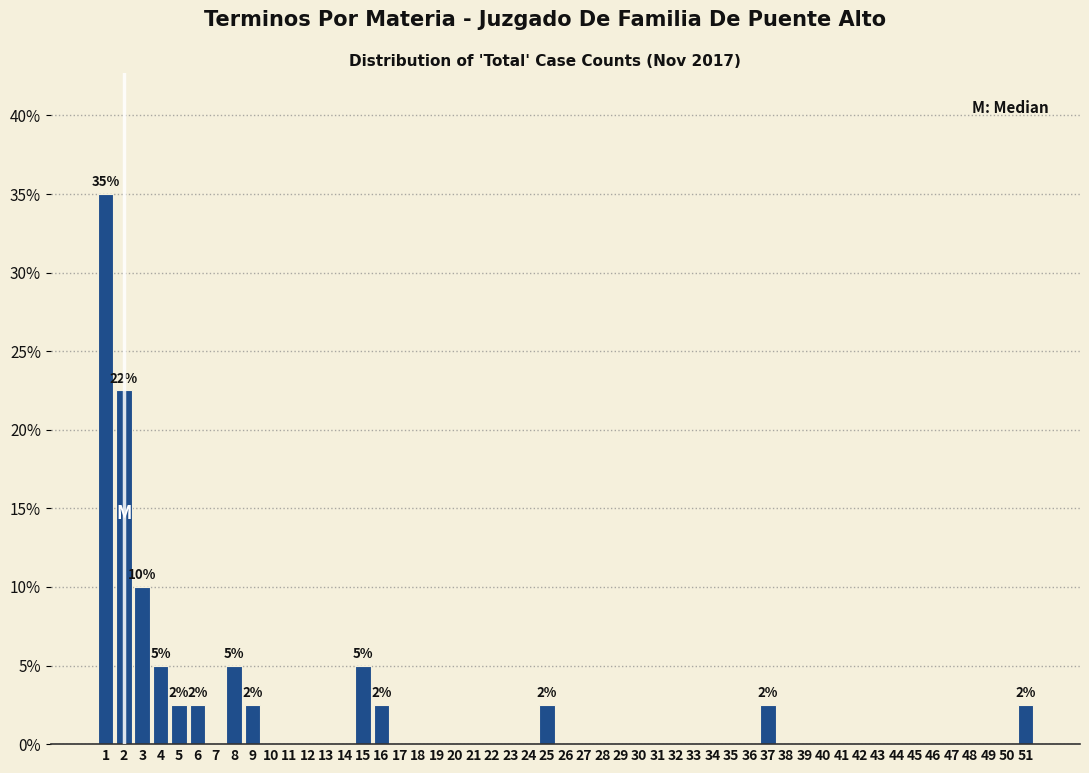

Which range on the x-axis has the tallest bar?

0.5 to 1.5